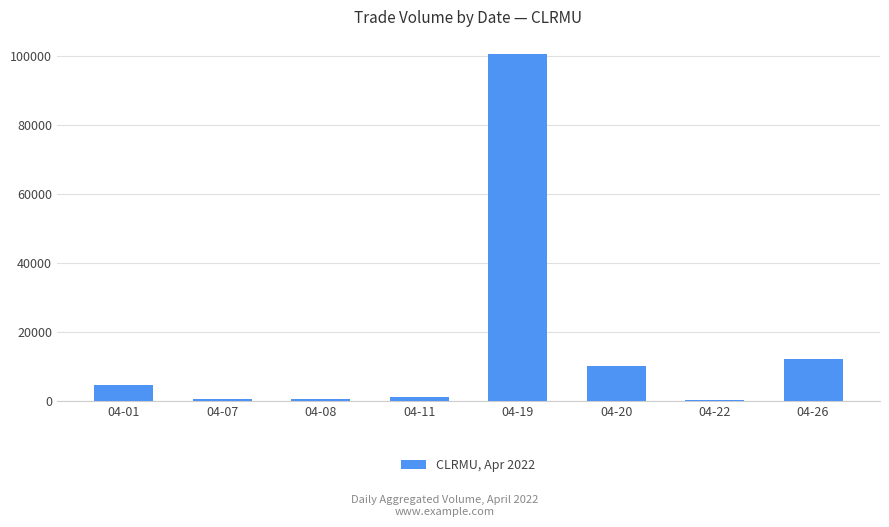

What is the maximum value shown in the chart?

100426